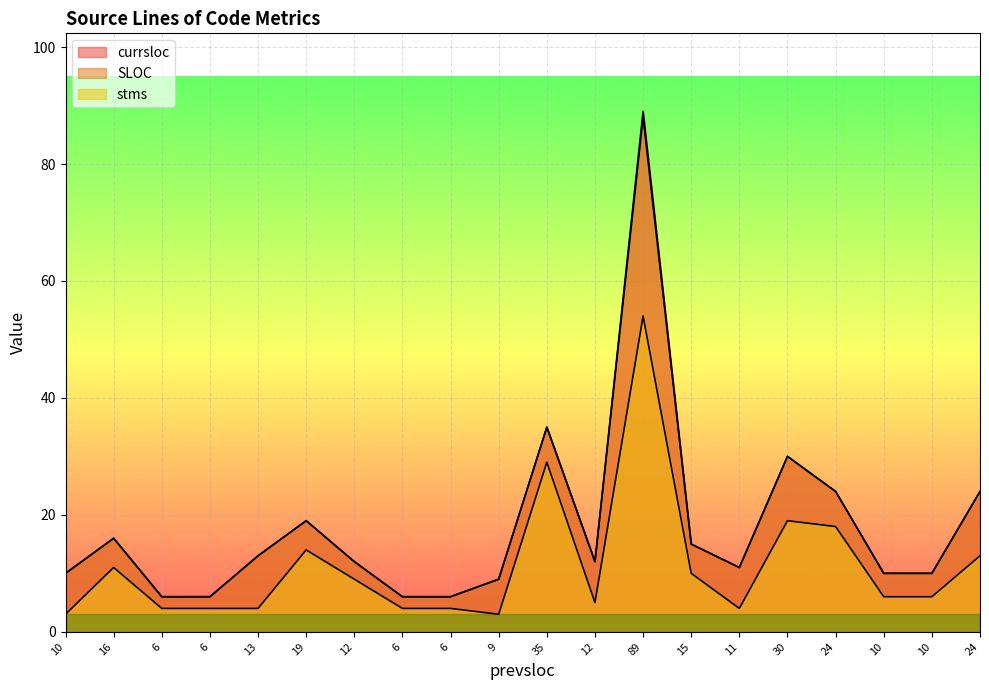

How many interior local valleys does the SLOC series have?

2